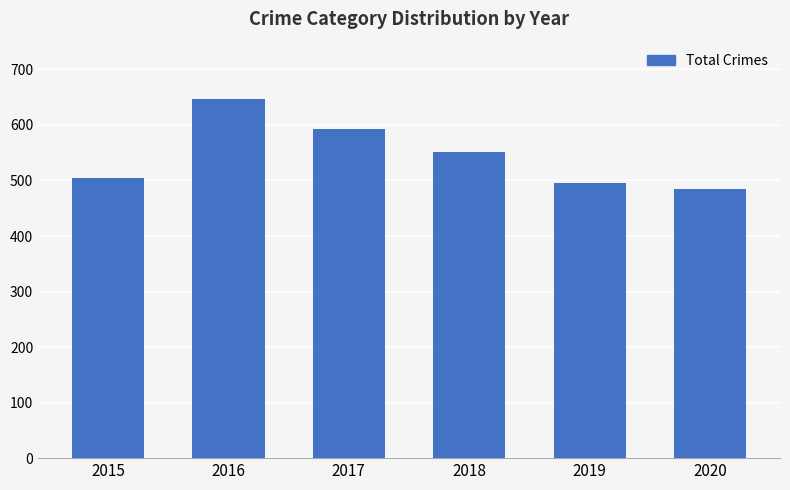

What is the maximum value shown in the chart?

646